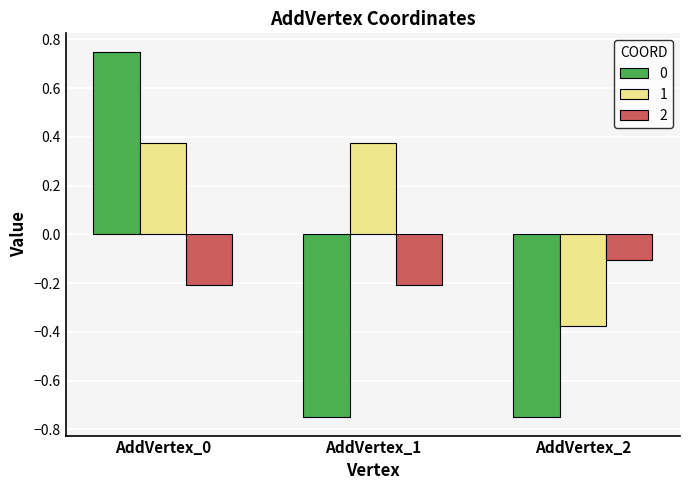

Is it true that 2 equals -0.2 at AddVertex_1?

True